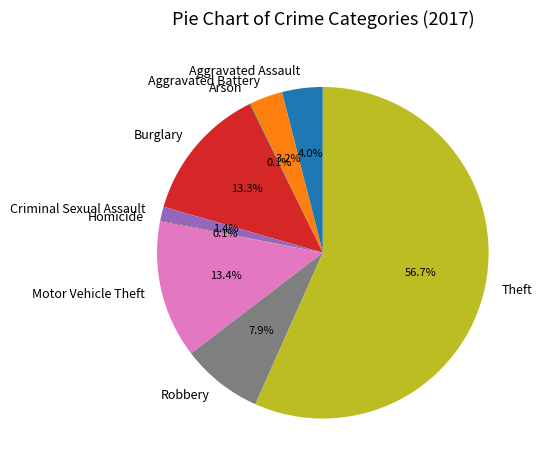

Between Aggravated Battery and Motor Vehicle Theft, which is larger?

Motor Vehicle Theft